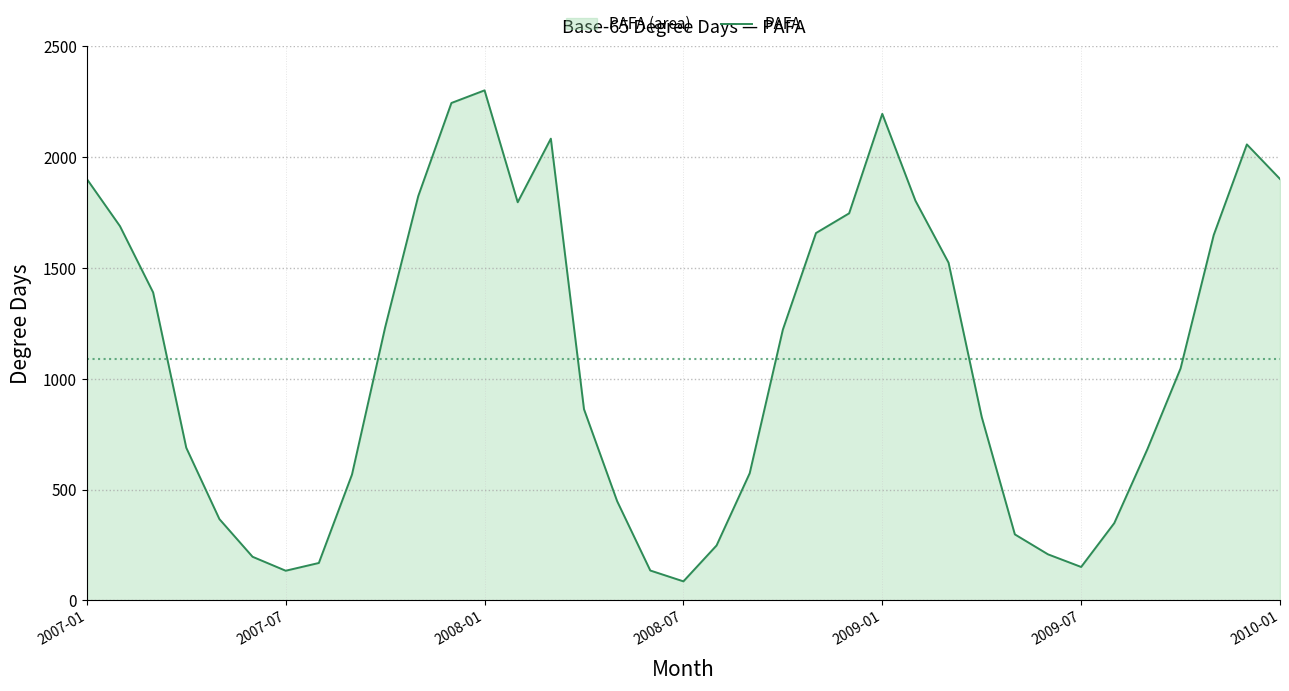

How many lines are shown in the chart?

1